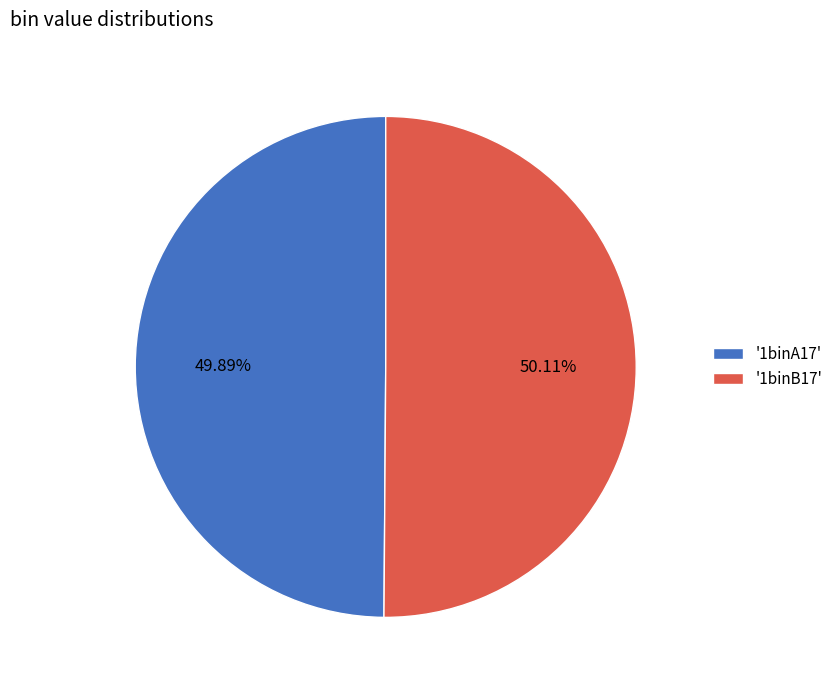

Is there a majority slice in this chart?

Yes